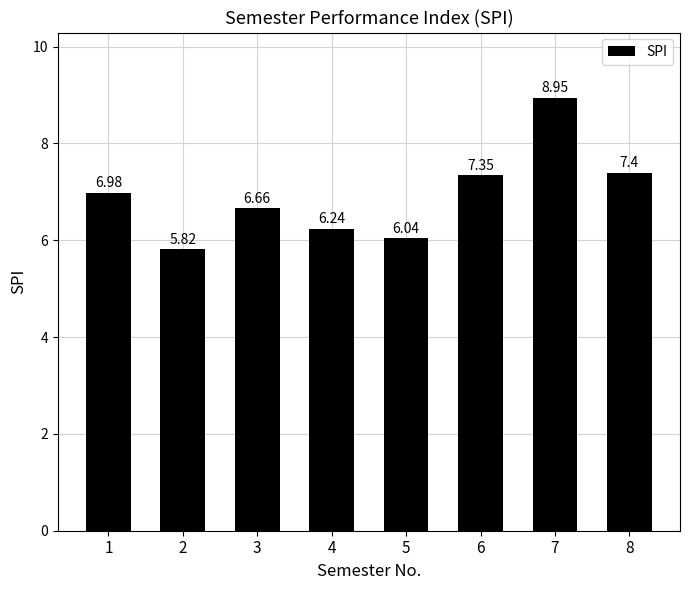

True or false: the data shows 4.3 at 4.

False